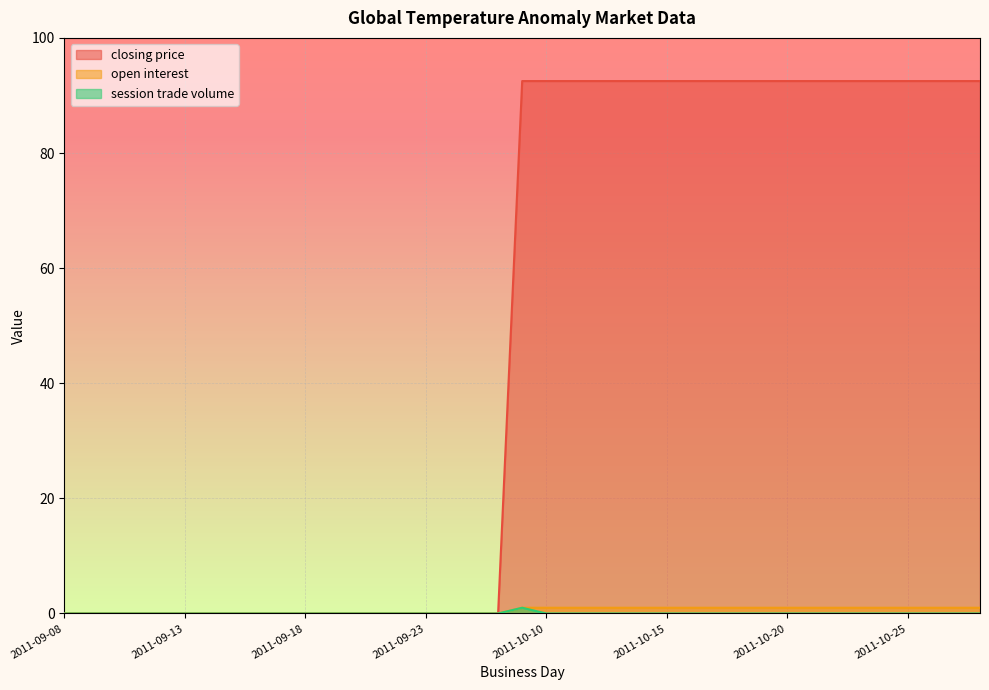

Rank the series at 2011-09-15 from highest to lowest value.

closing price, open interest, session trade volume